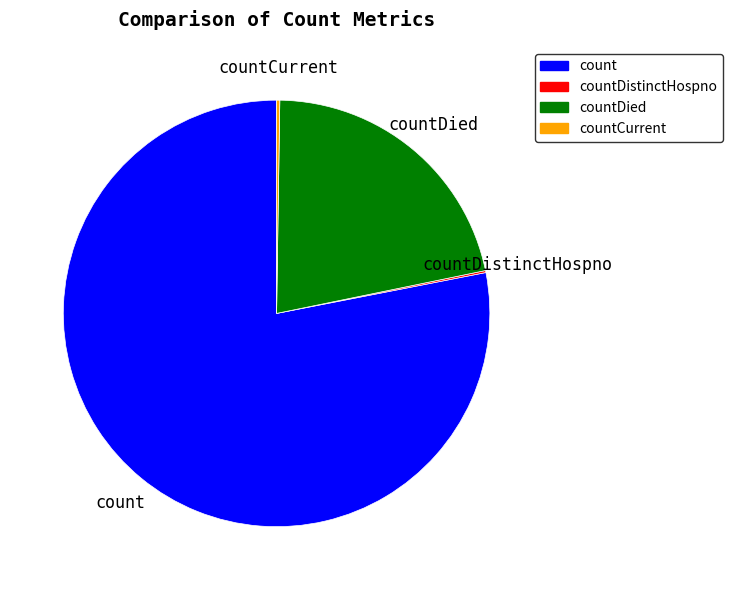

Is there a majority slice in this chart?

Yes